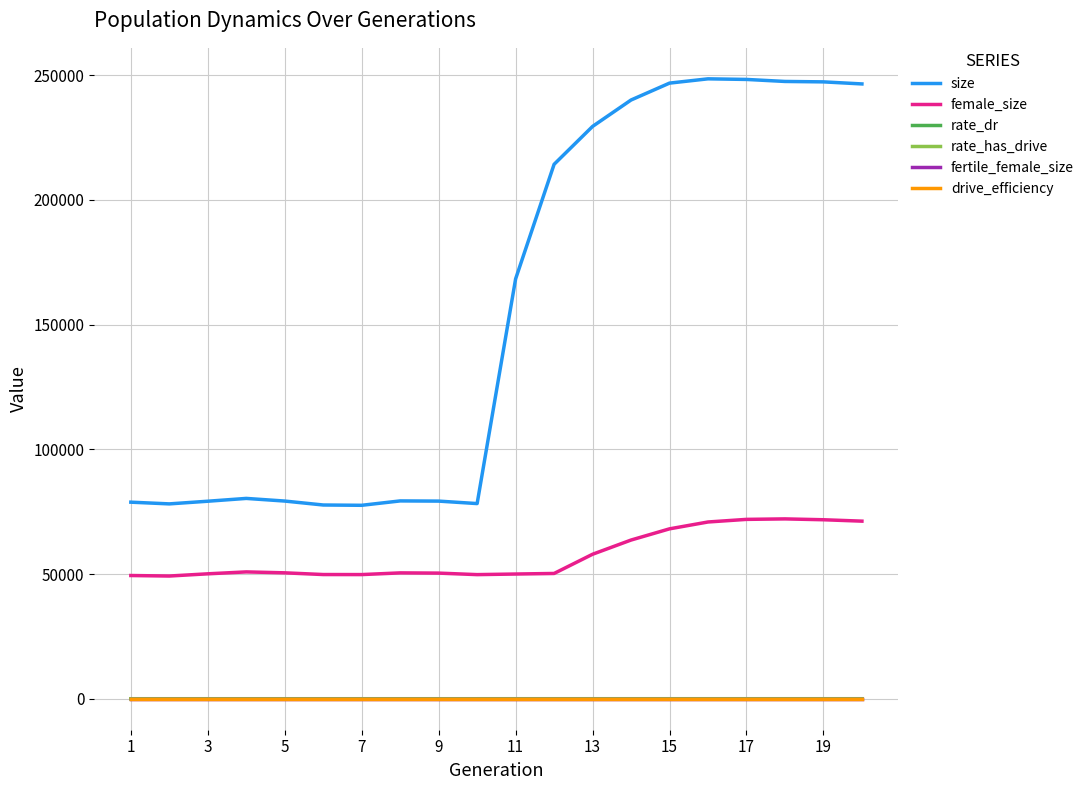

Does the chart display data point markers on the line(s)?

No